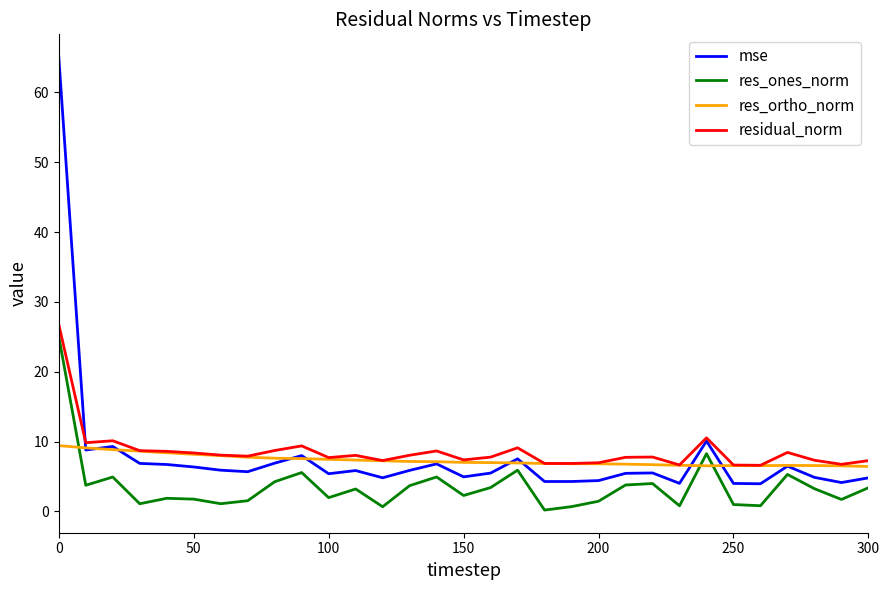

How many series are shown in this chart?

4